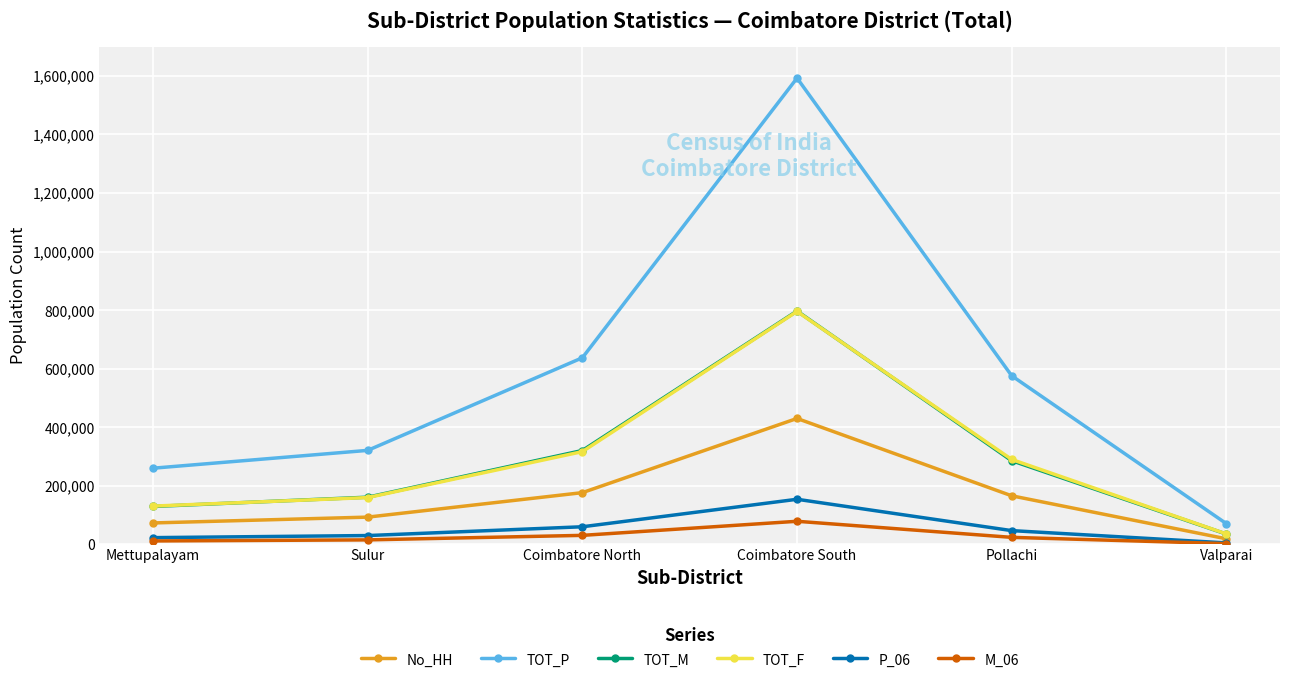

The TOT_F series shows 380468 at Pollachi. True or false?

False